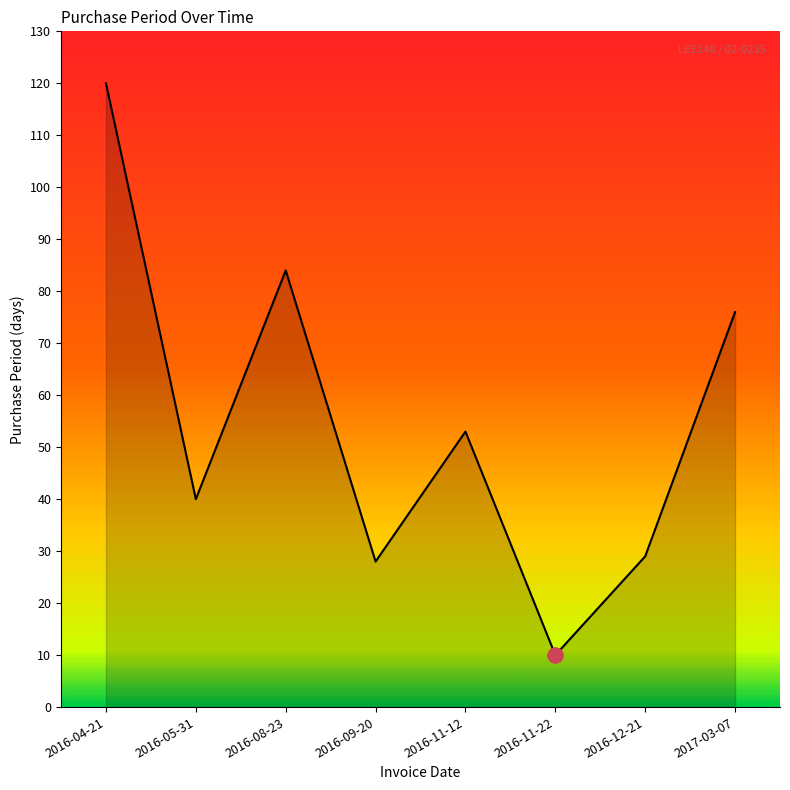

What is the change in value from 2016-09-20 to 2016-11-22?

-18